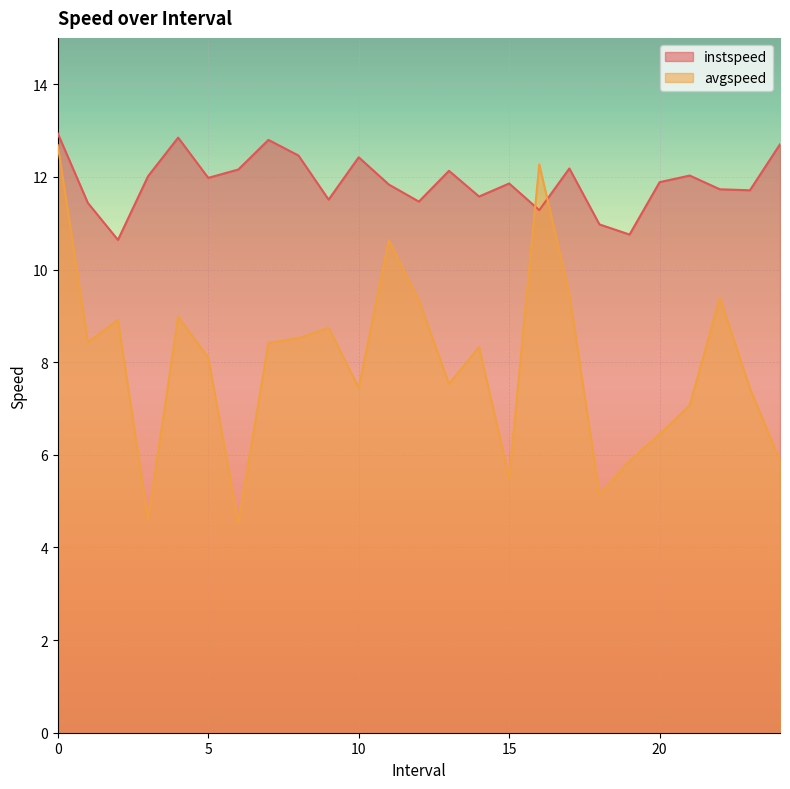

Which has a higher value, 4.0 or 6.0?

4.0